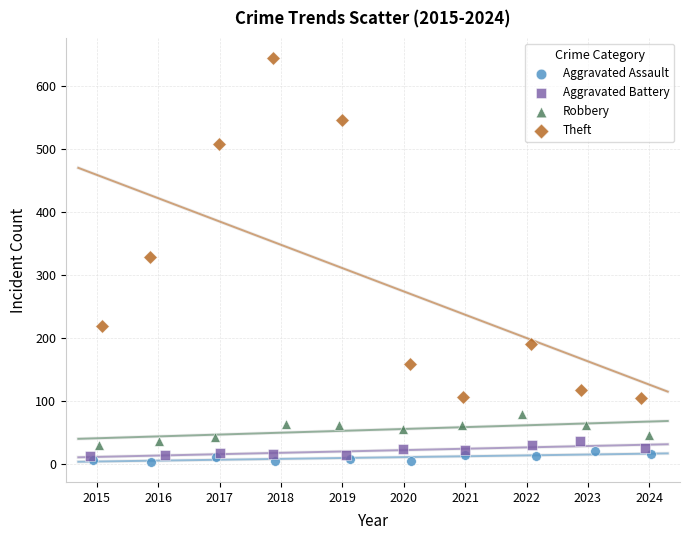

Which series has the widest spread of Y values?

Theft